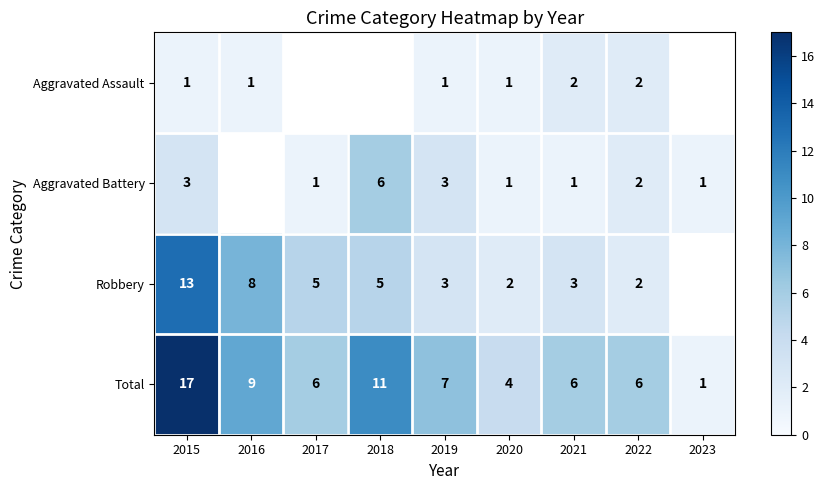

At which category is the sum across all series the highest?

2015